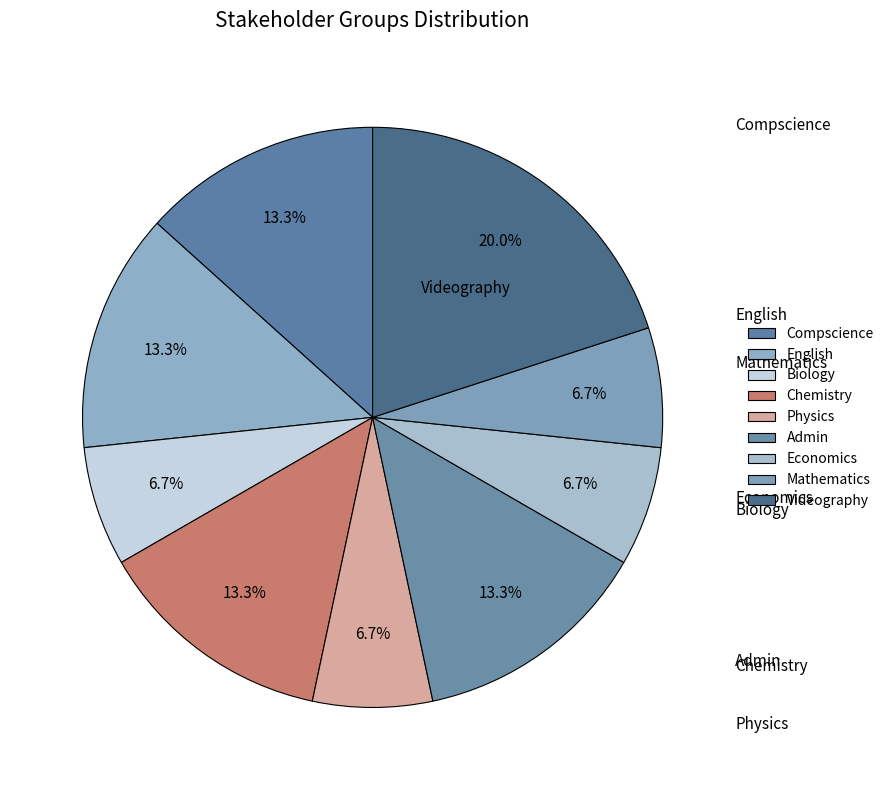

The Chemistry slice represents 21% of the pie. True or false?

False